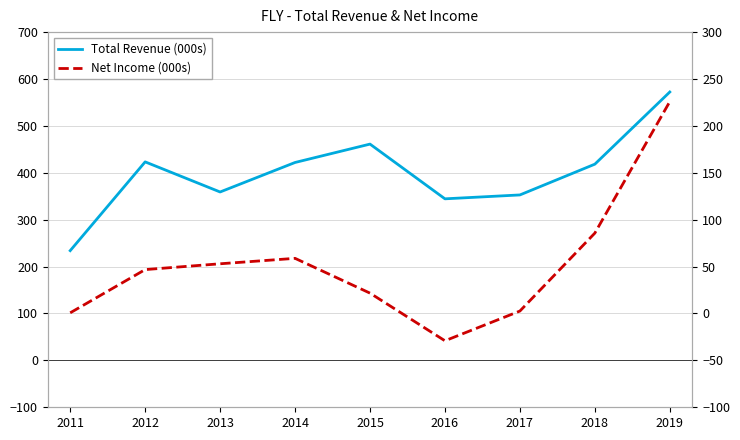

Is the value of Net Income (000s) at 2012 greater than the value of Total Revenue (000s) at 2014?

No